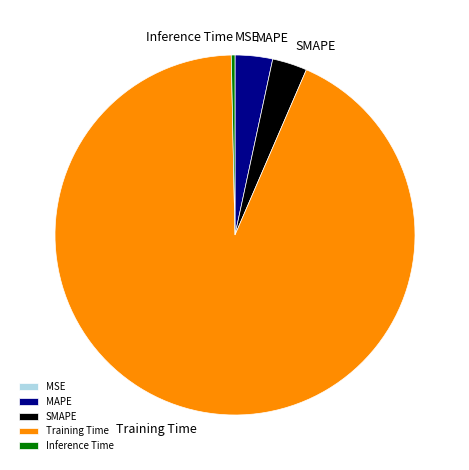

What is the largest slice in the pie chart?

Training Time